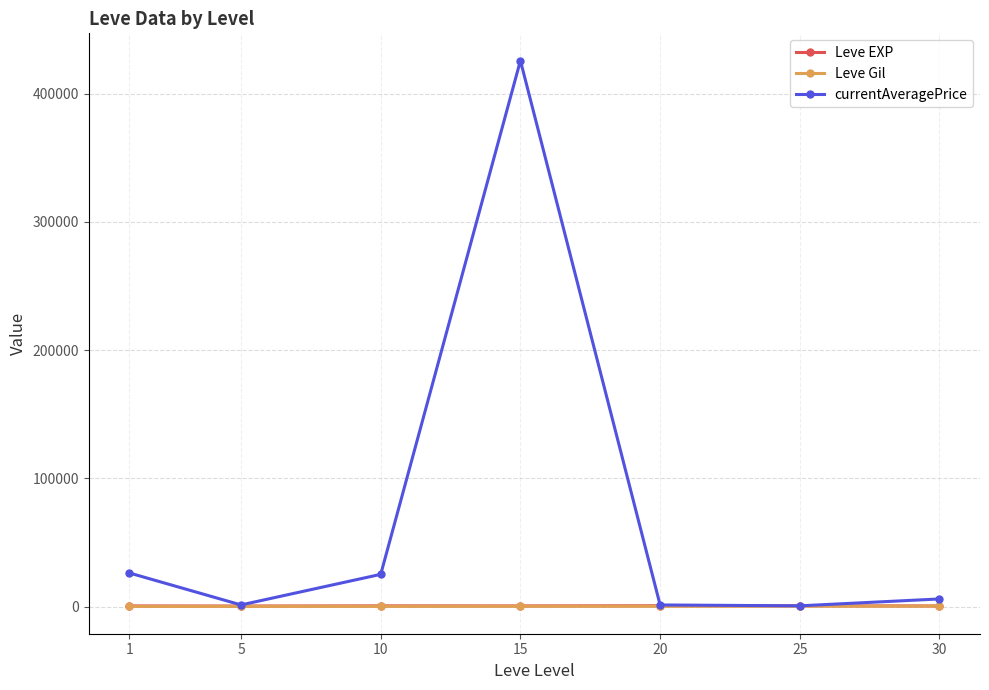

Which series has the largest range (max minus min)?

currentAveragePrice